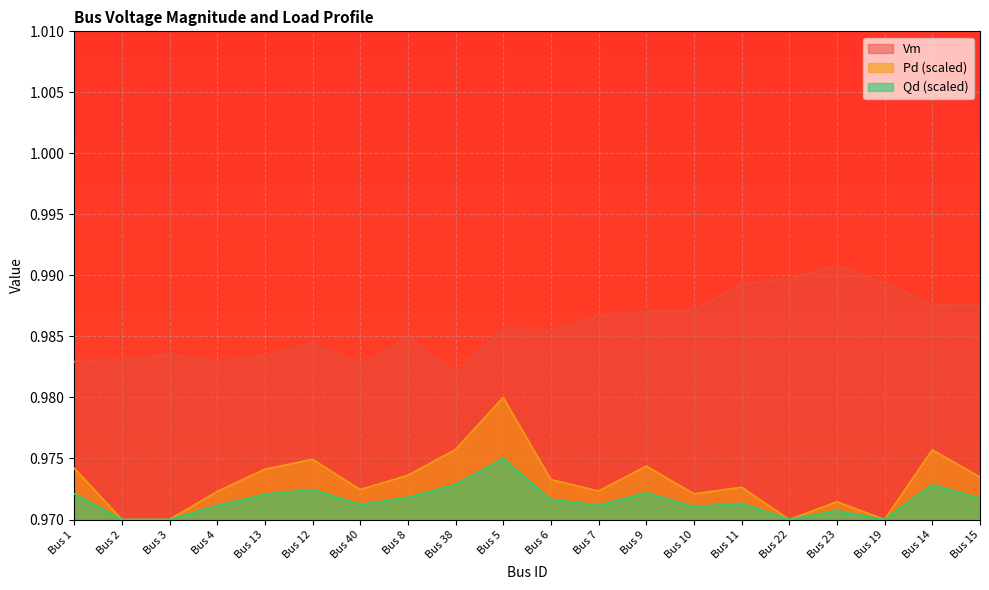

What is the value of the Vm point at the 15th from the left?

1.0